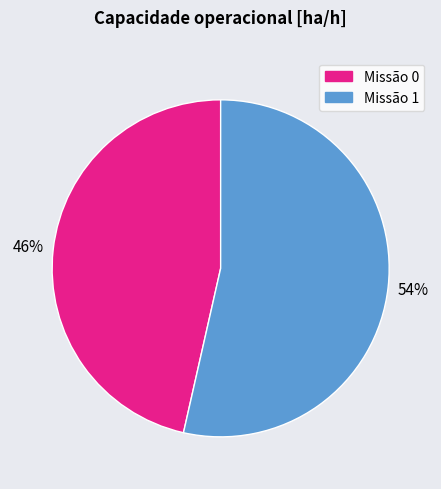

What is the ratio of the value at Missão 1 to the value at Missão 0?

1.2